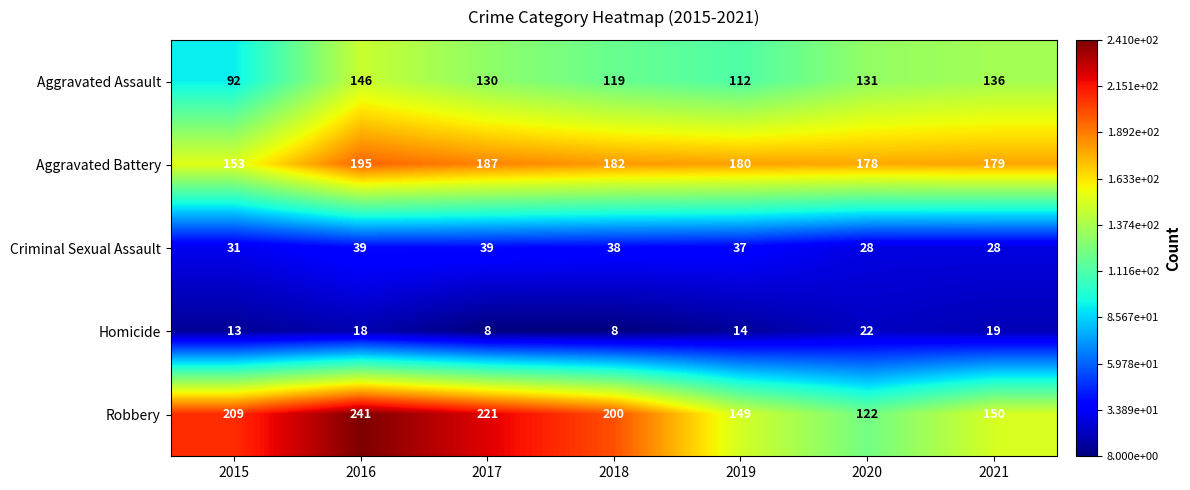

What is the sum of all Criminal Sexual Assault values?

240